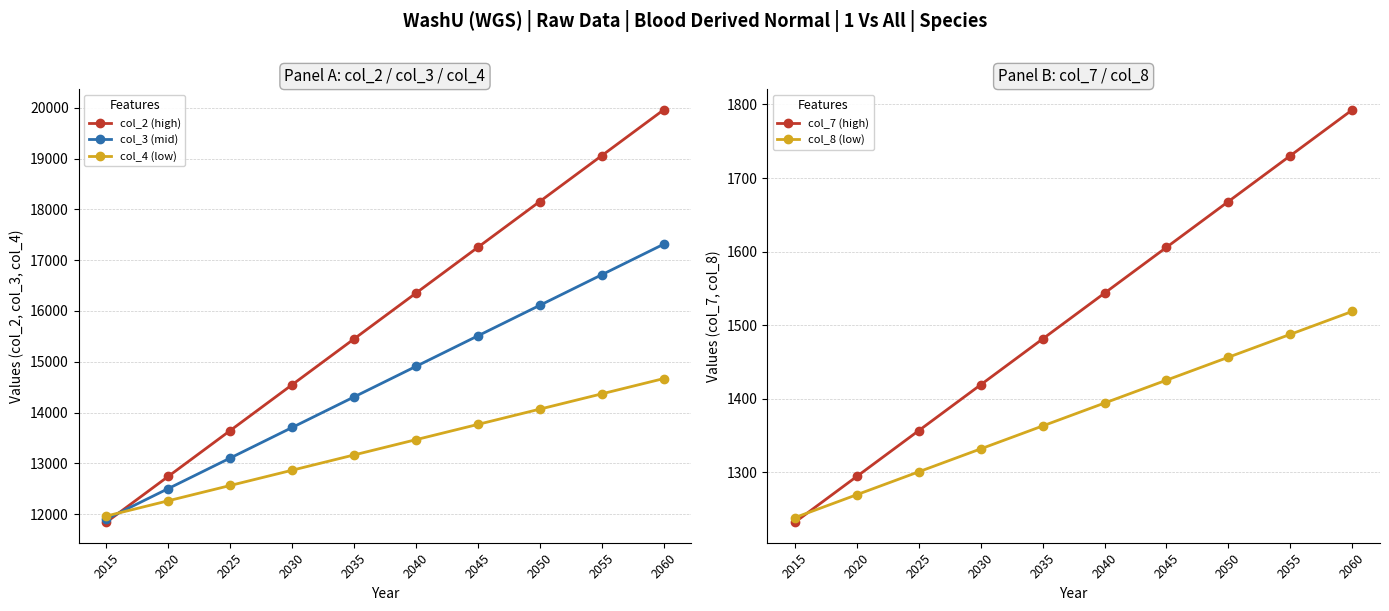

At which label does col_4 (low) reach its minimum?

2015